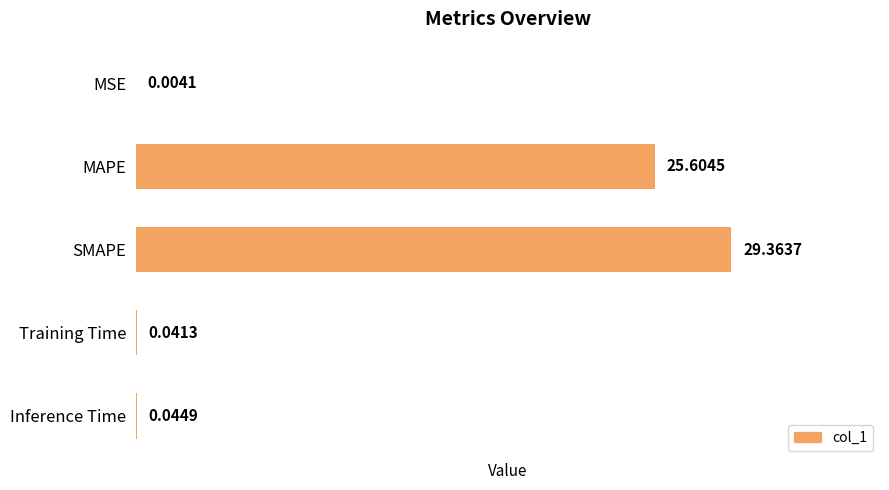

What is the sum of the values at MAPE and MSE?

25.6